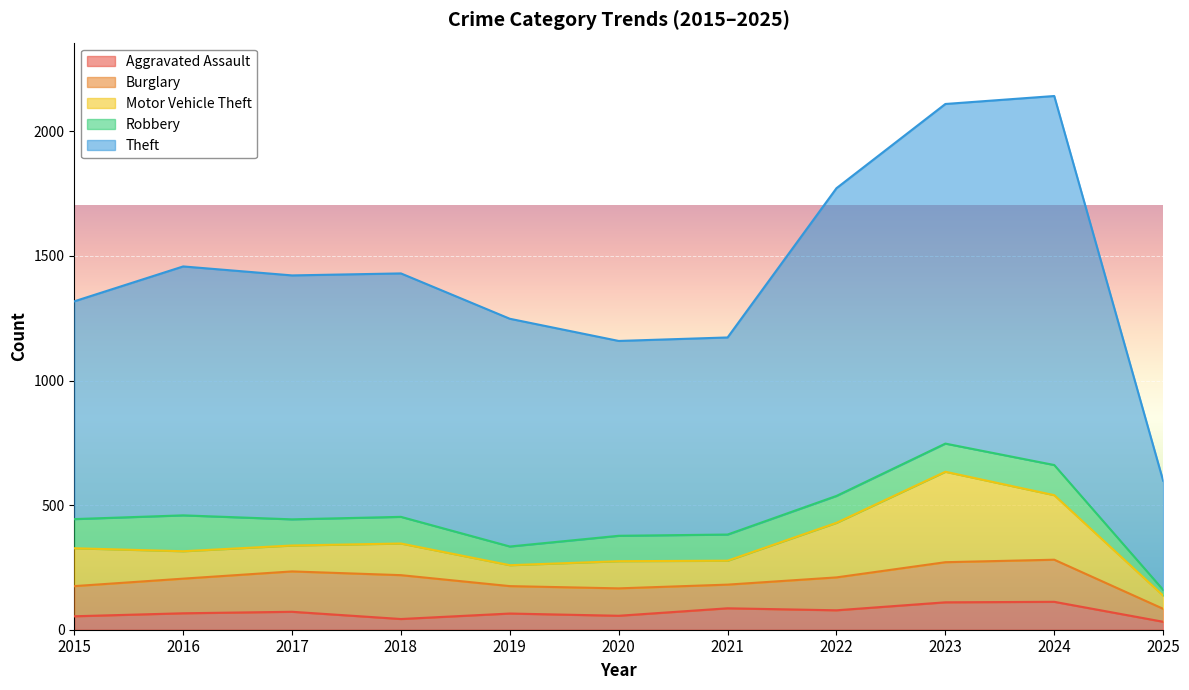

What is the difference between the highest and lowest values at 2025?

415